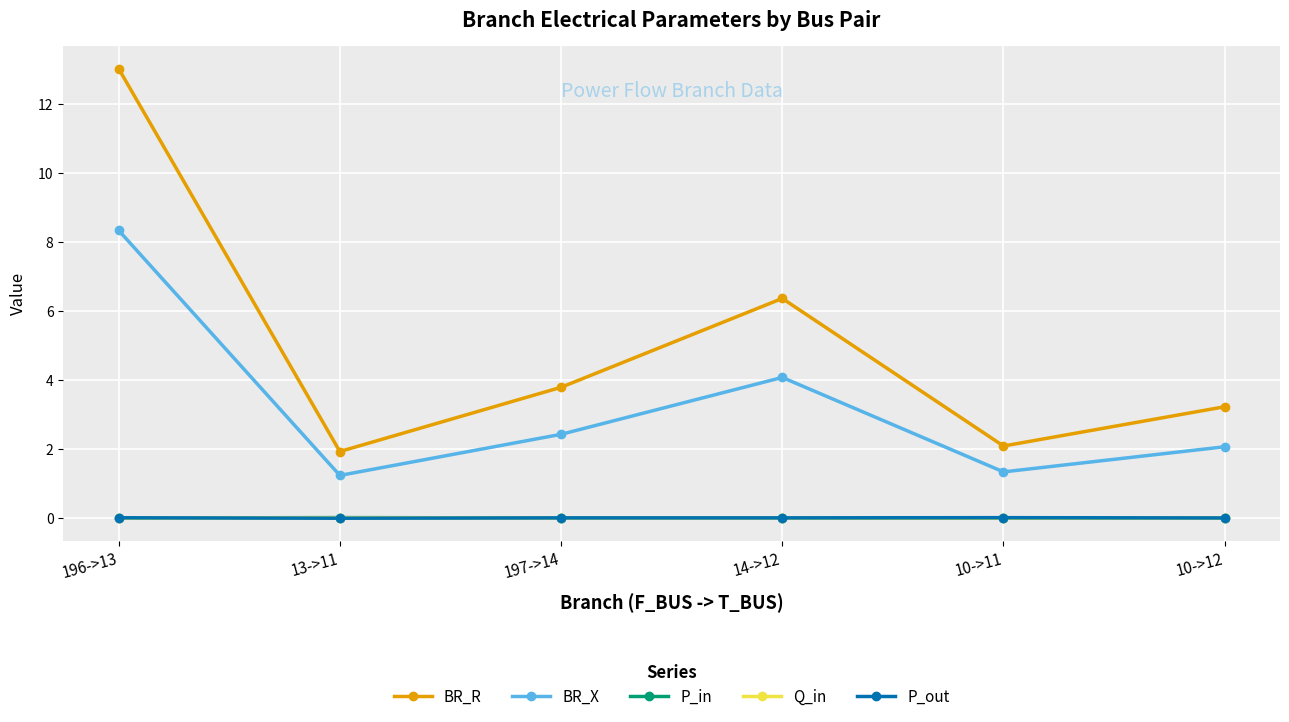

What is the difference between the highest and lowest values at 10->12?

3.2